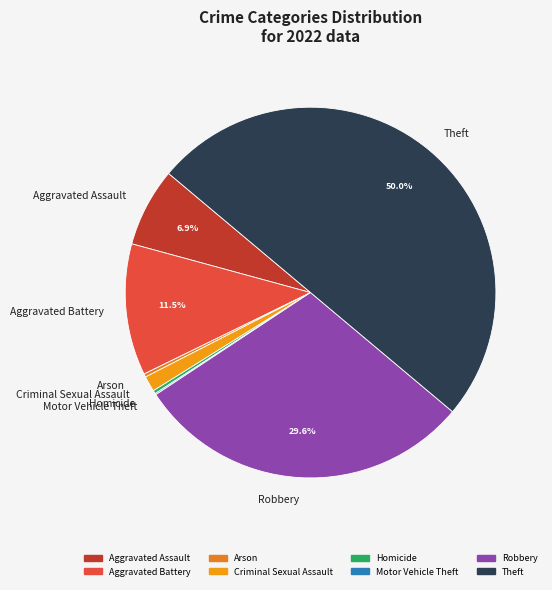

Approximately how many times larger is the value at Theft compared to Arson?

176.0